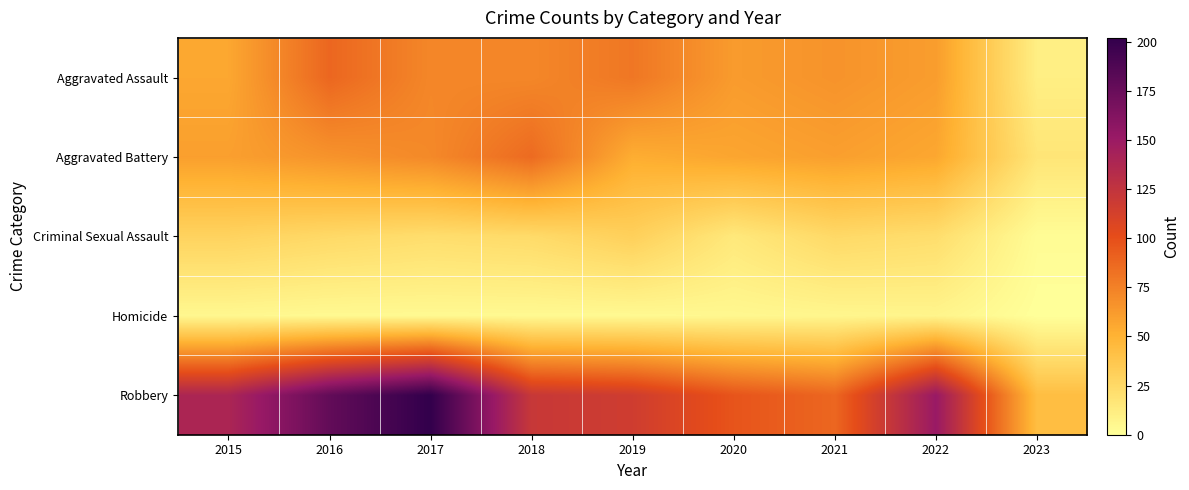

At how many categories does at least one series exceed 108?

6